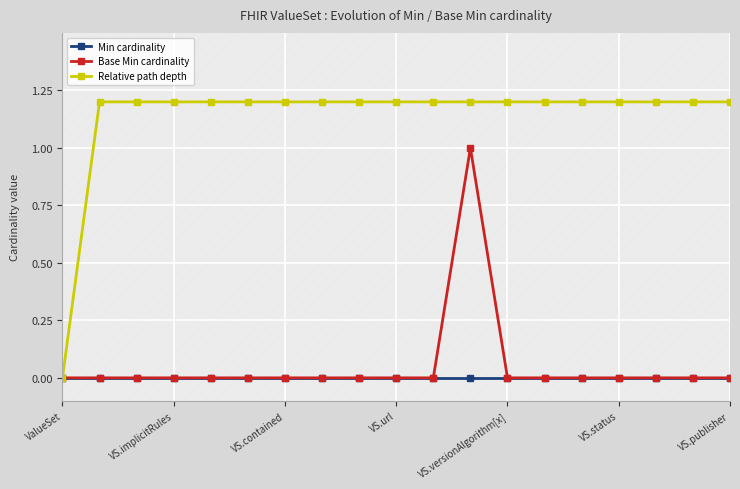

What is the value of the Relative path depth point at the 3rd from the left?

1.2